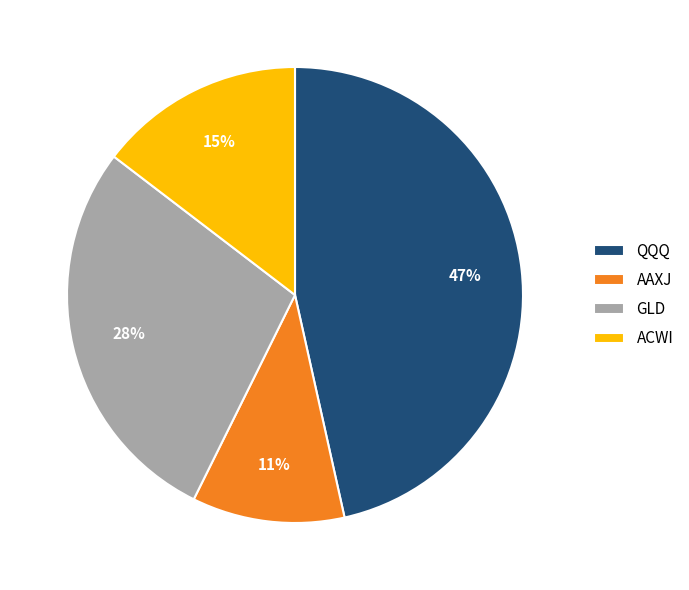

To the nearest percent, what is the difference between the largest and smallest slice percentages?

36%